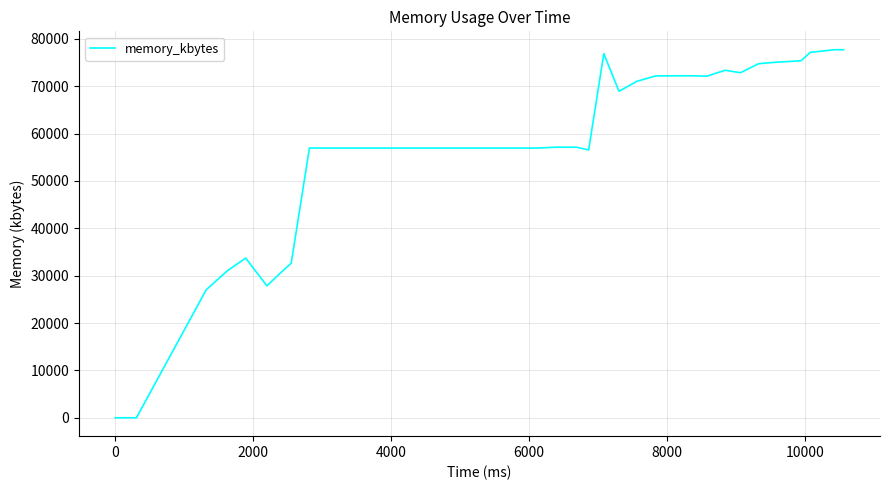

Does the chart display data point markers on the line(s)?

No